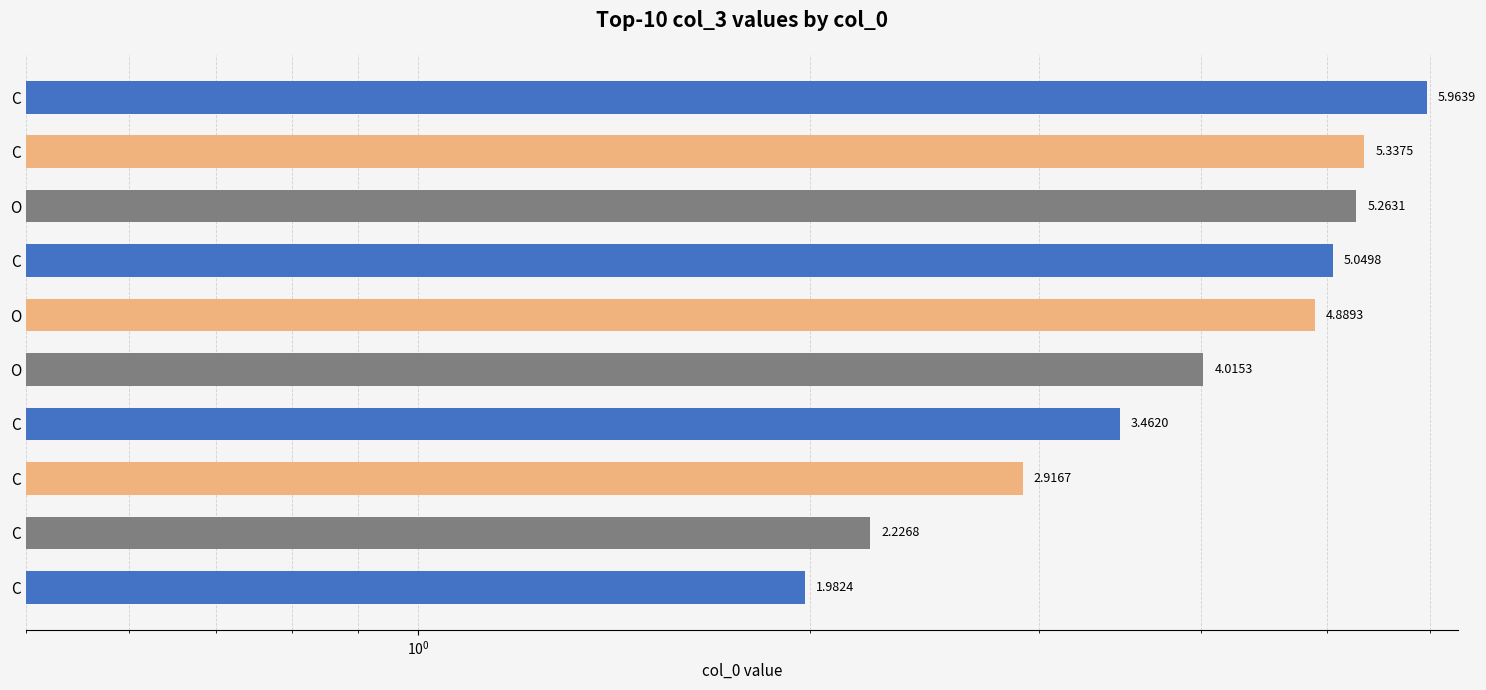

How many data points does each series have?

10